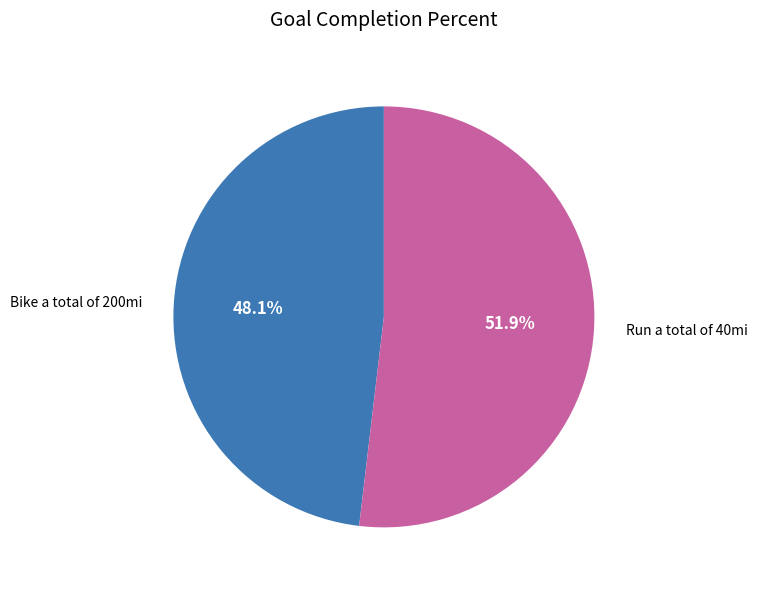

Does Bike a total of 200mi represent more than half of the total?

No